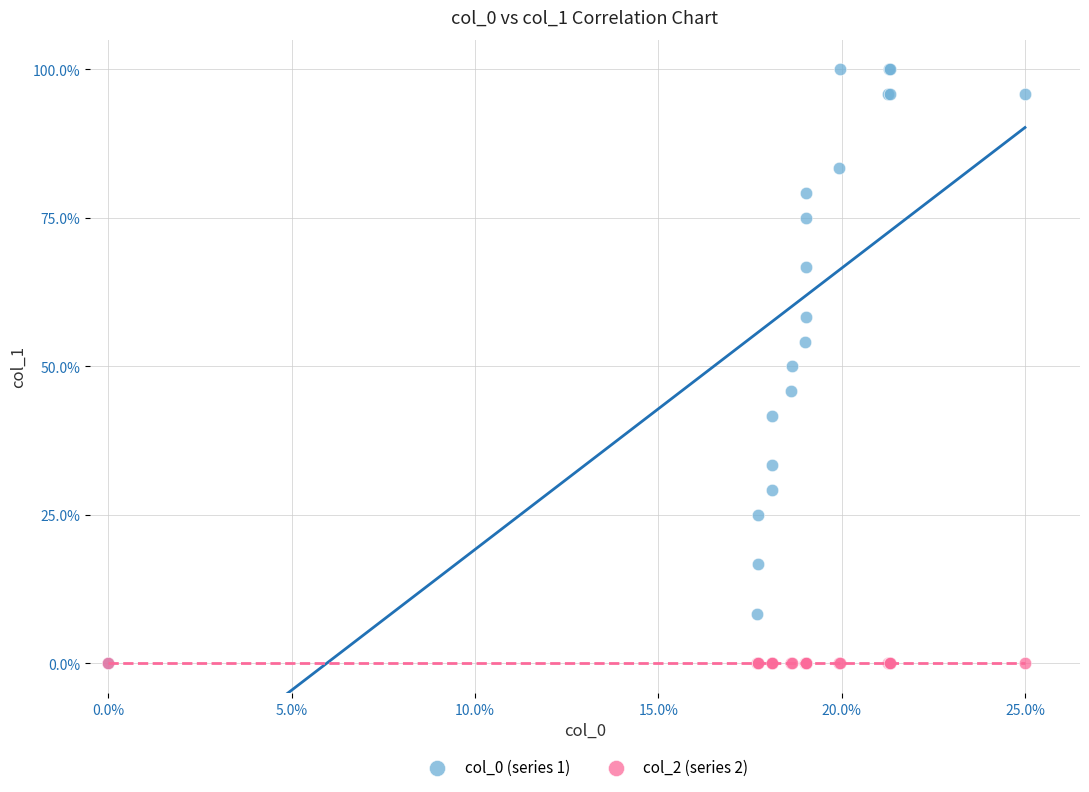

What are all the series names shown in the legend?

col_0 (series 1), col_2 (series 2)